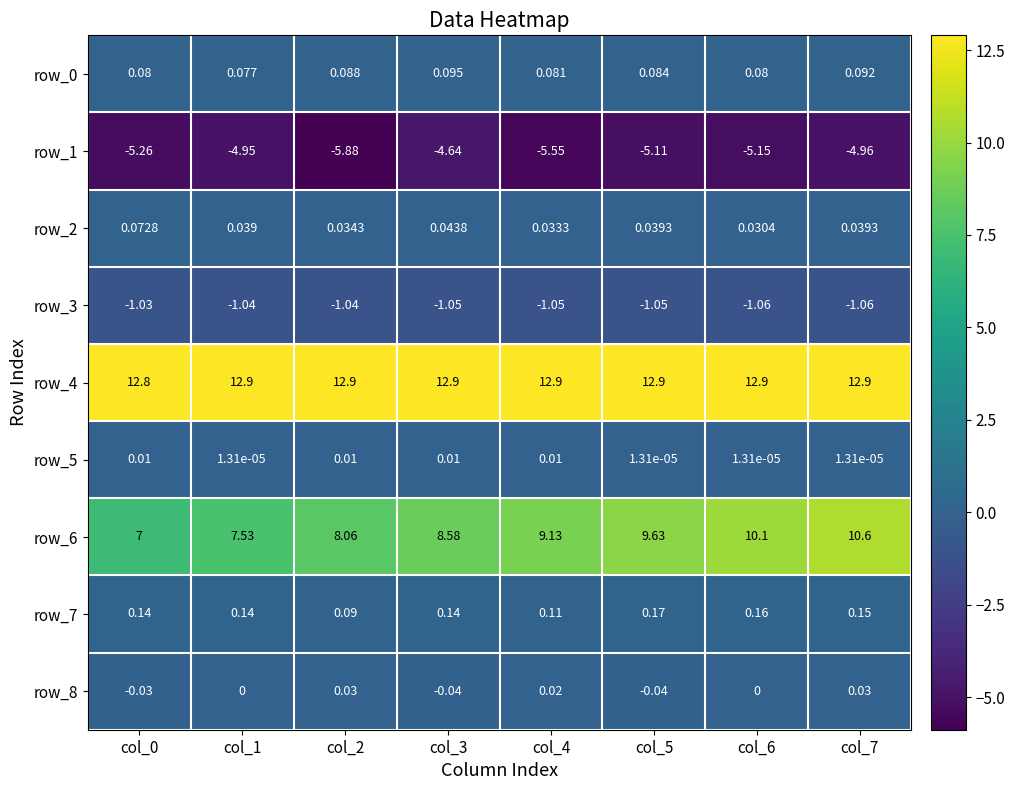

Is the value of row_8 at col_3 greater than the value of row_6 at col_3?

No